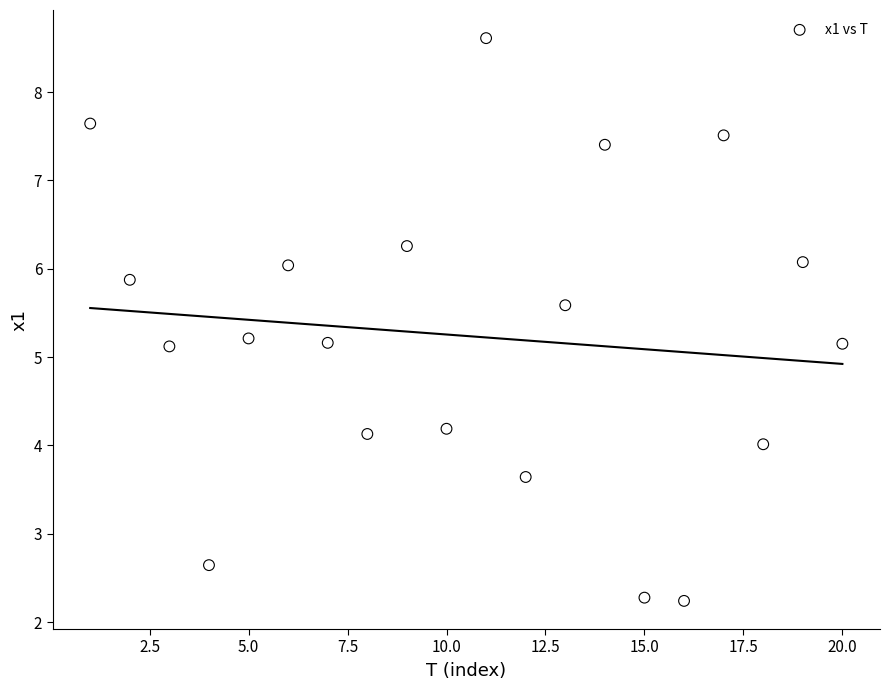

What is the range of Y values (max minus min)?

6.4